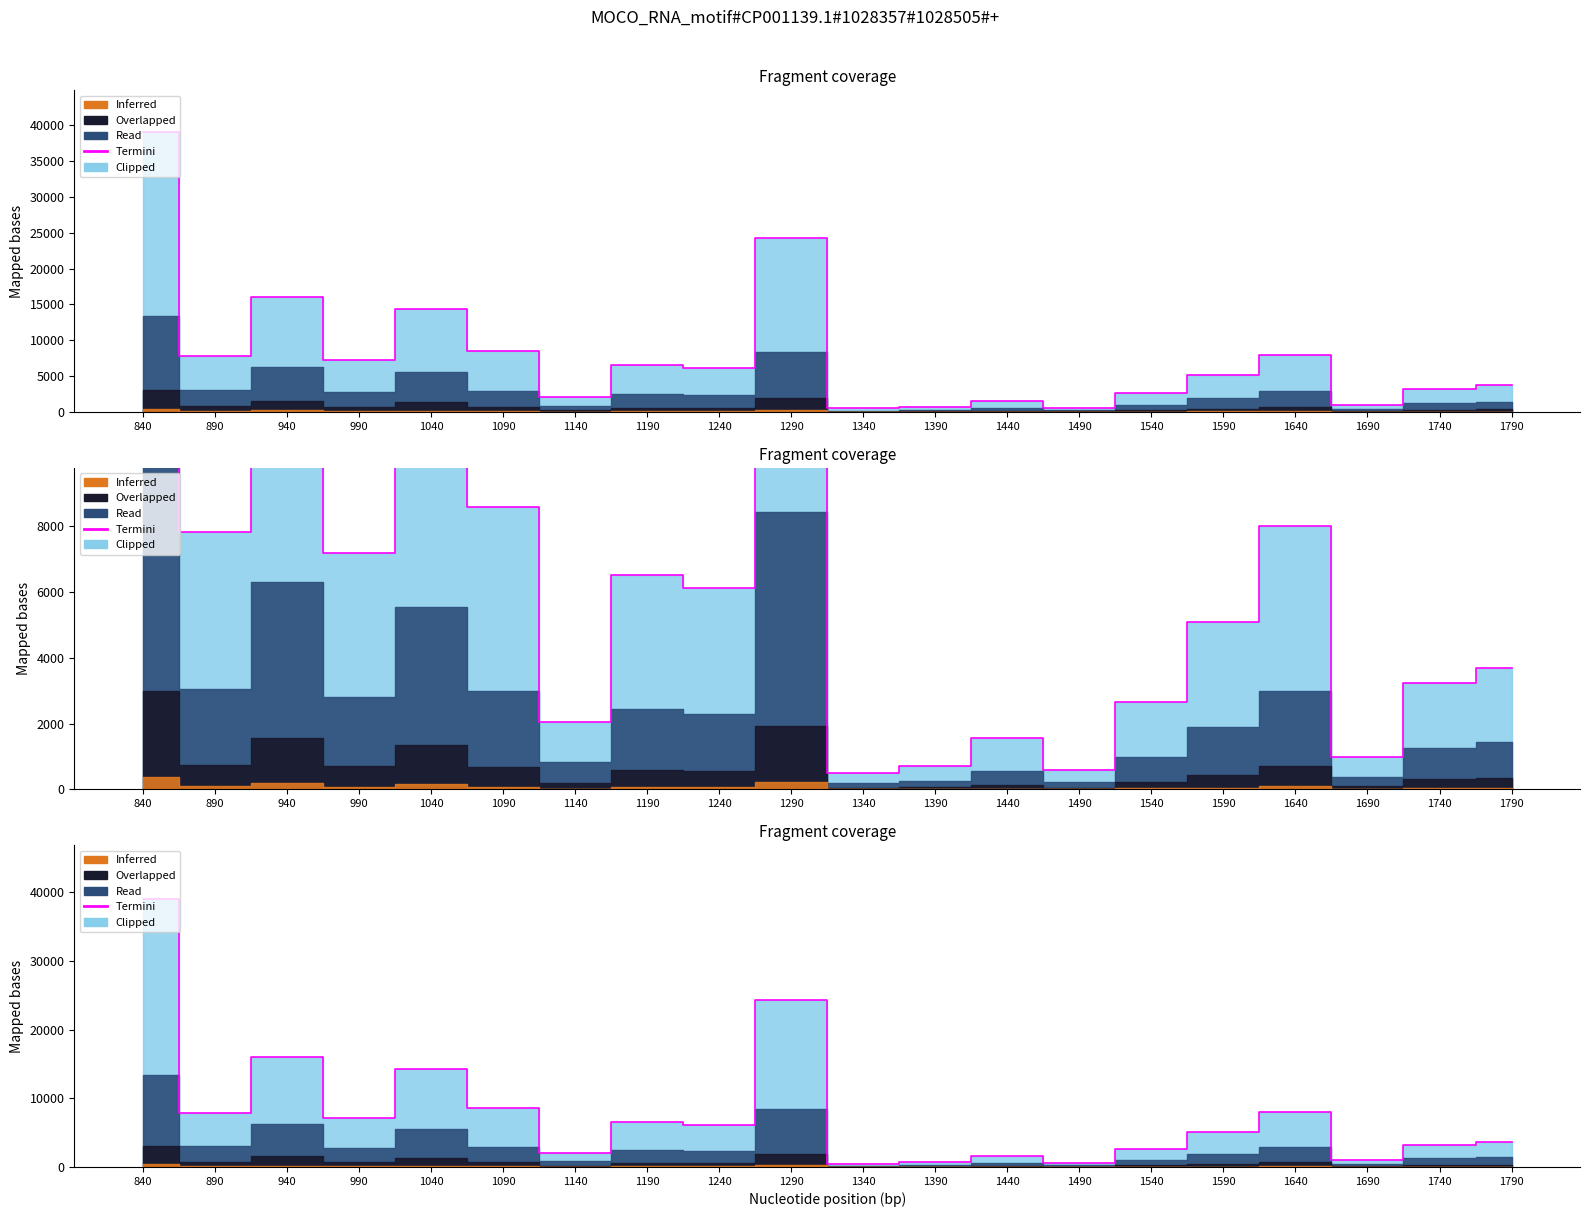

Reading left to right, what are all the values shown in this chart?

39041.8	7808.0	16066.2	7190.1	14293.0	8558.9	2037.1	6514.3	6128.7	24299.3	499.4	724.5	1573.6	599.5	2656.2	5080.0	7986.2	996.5	3237.8	3699.7